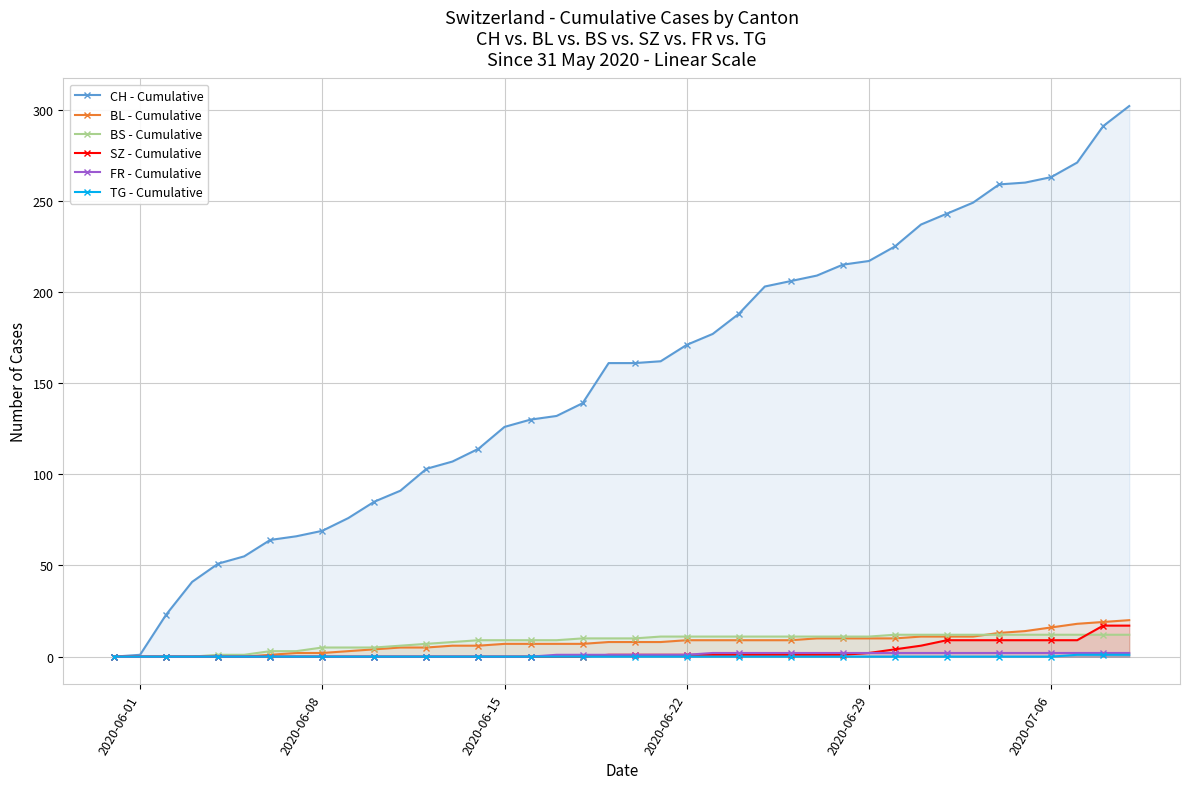

True or false: SZ - Cumulative and BL - Cumulative intersect in this chart.

False